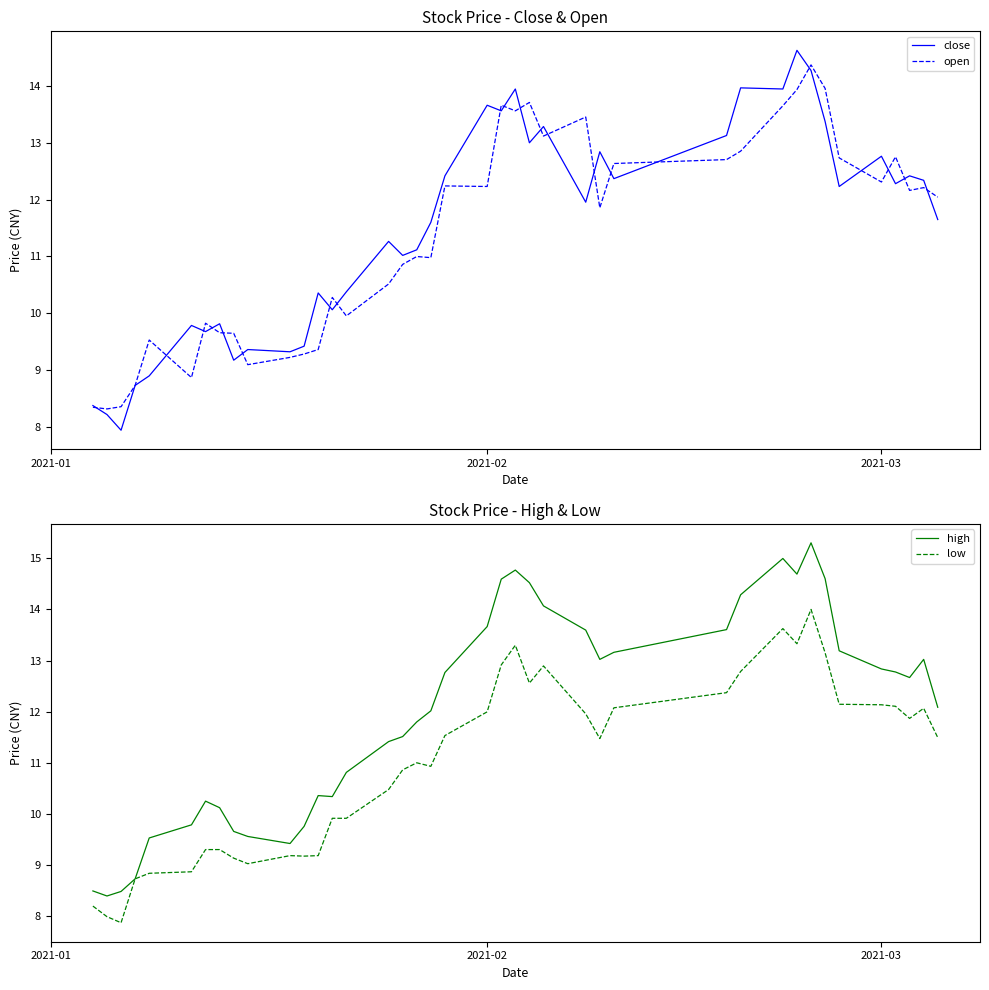

Reading left to right, list all the values displayed in this chart.

close: 8.4	8.2	7.9	8.7	8.9	9.8	9.7	9.8	9.2	9.4	9.3	9.4	10.4	10.1	10.4	11.3	11.0	11.1	11.6	12.4	13.7	13.6	14.0	13.0	13.3	12.0	12.8	12.4	13.1	14.0	14.0	14.6	14.3	13.4	12.2	12.8	12.3	12.4	12.3	11.6
open: 8.3	8.3	8.4	8.7	9.5	8.9	9.8	9.7	9.6	9.1	9.2	9.3	9.4	10.3	10.0	10.5	10.9	11.0	11.0	12.2	12.2	13.7	13.6	13.7	13.1	13.5	11.9	12.6	12.7	12.9	13.7	13.9	14.4	14.0	12.7	12.3	12.8	12.2	12.2	12.0
high: 8.5	8.4	8.5	8.7	9.5	9.8	10.2	10.1	9.7	9.6	9.4	9.8	10.4	10.3	10.8	11.4	11.5	11.8	12.0	12.8	13.7	14.6	14.8	14.5	14.1	13.6	13.0	13.2	13.6	14.3	15.0	14.7	15.3	14.6	13.2	12.8	12.8	12.7	13.0	12.1
low: 8.2	8.0	7.9	8.7	8.8	8.9	9.3	9.3	9.1	9.0	9.2	9.2	9.2	9.9	9.9	10.5	10.9	11.0	10.9	11.5	12.0	12.9	13.3	12.6	12.9	12.0	11.5	12.1	12.4	12.8	13.6	13.3	14.0	13.2	12.1	12.1	12.1	11.9	12.1	11.5